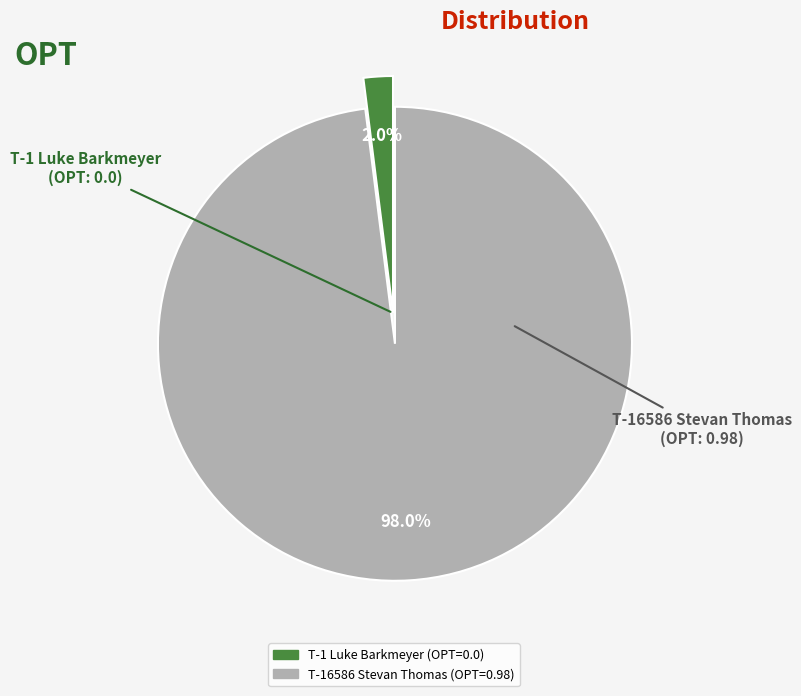

The T-1 Luke Barkmeyer slice represents 9% of the pie. True or false?

False